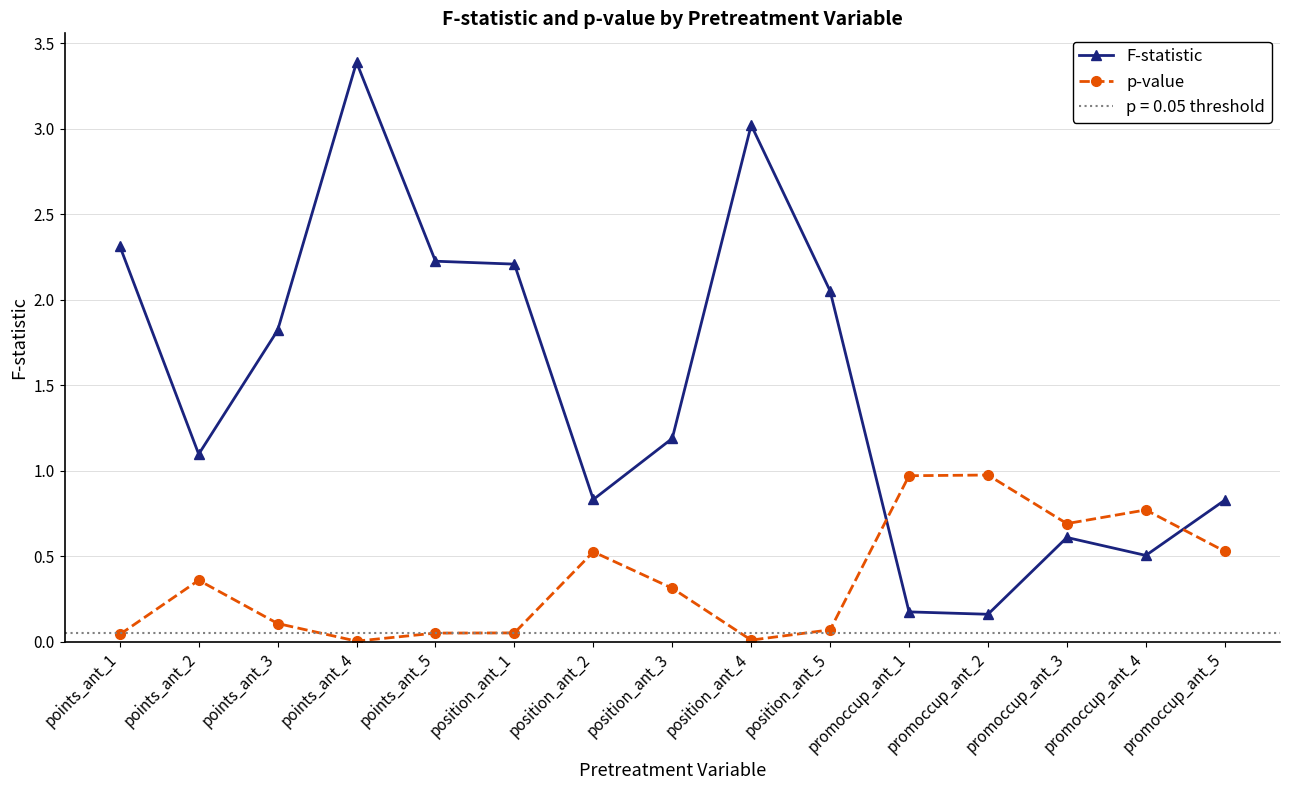

True or false: F-statistic has more than 2 interior local peaks.

True